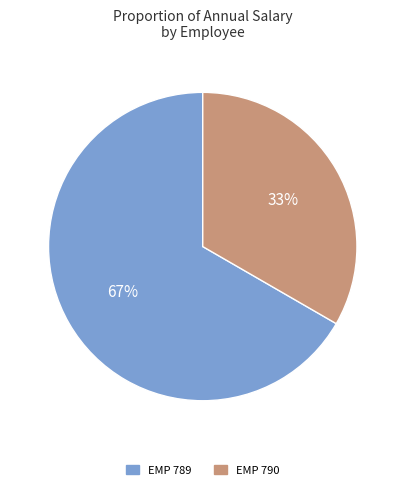

To the nearest percent, what is the average slice percentage?

50%